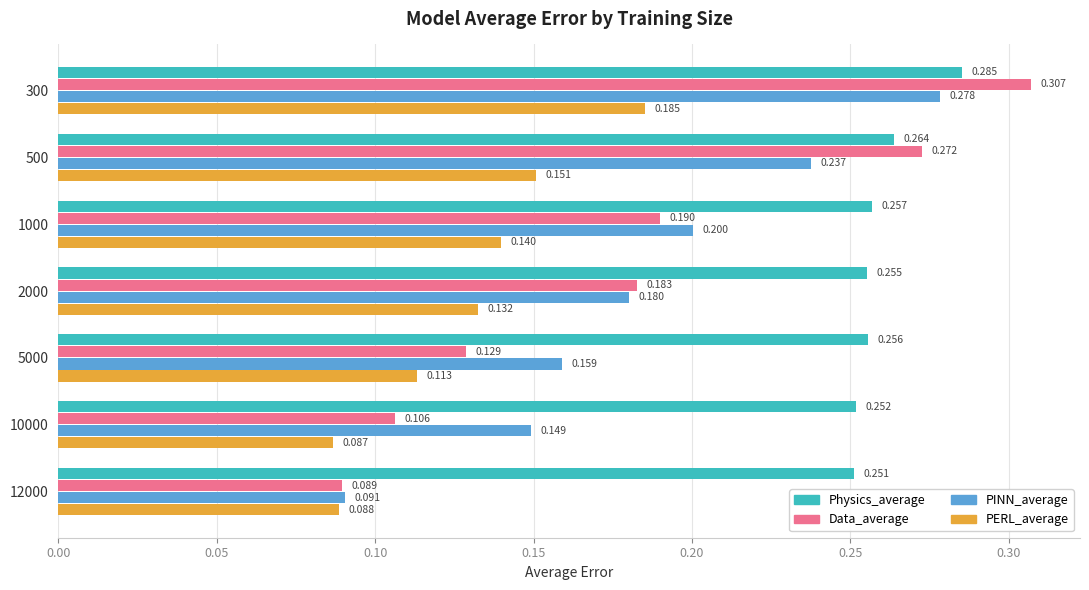

What is the difference between the maximum and minimum values in the PINN_average series?

0.2